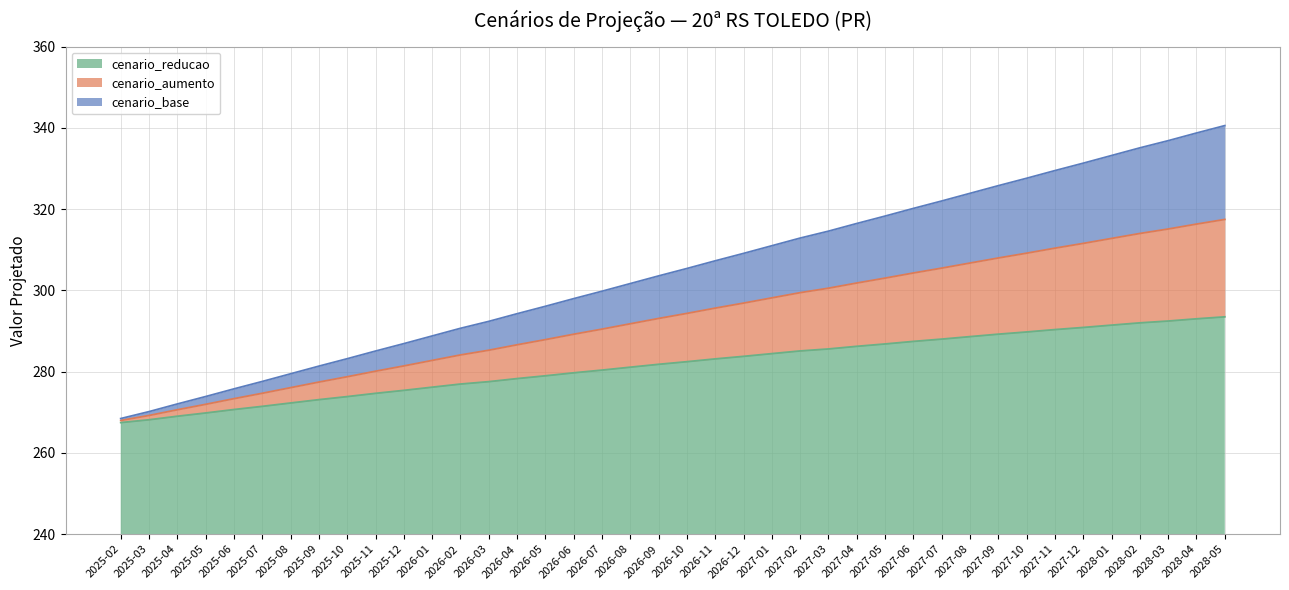

What position from the right is 2027-02?

16